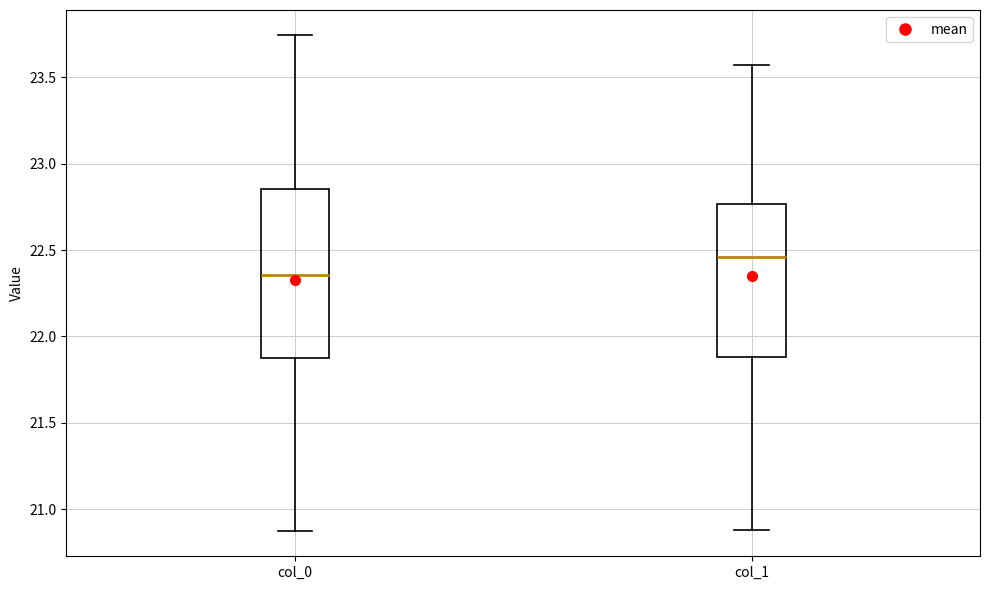

Comparing the boxes themselves (not the whiskers), which one is the tallest?

col_0